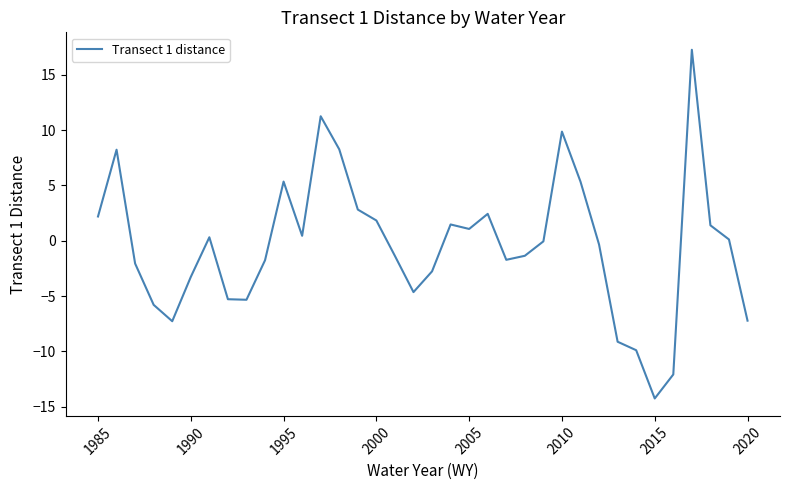

What is the smallest value displayed?

-14.3